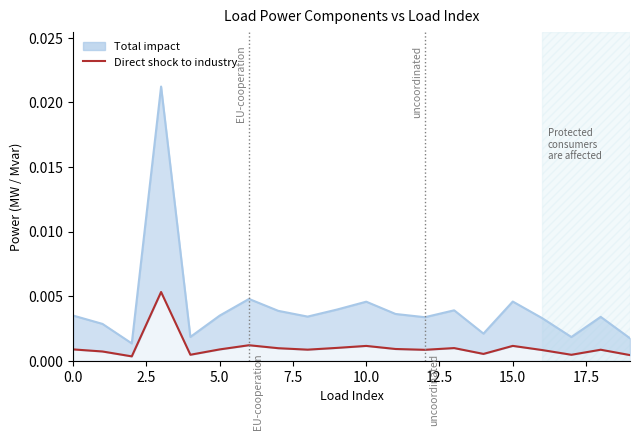

How many interior local valleys (lower than both neighbors) does the data have?

6